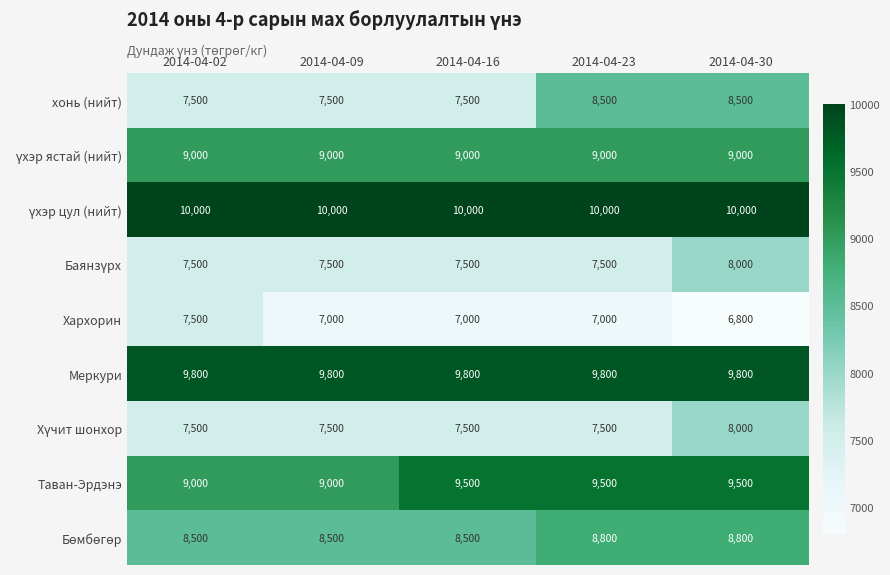

The value of хонь (нийт) at 2014-04-23 is 8500. True or false?

True